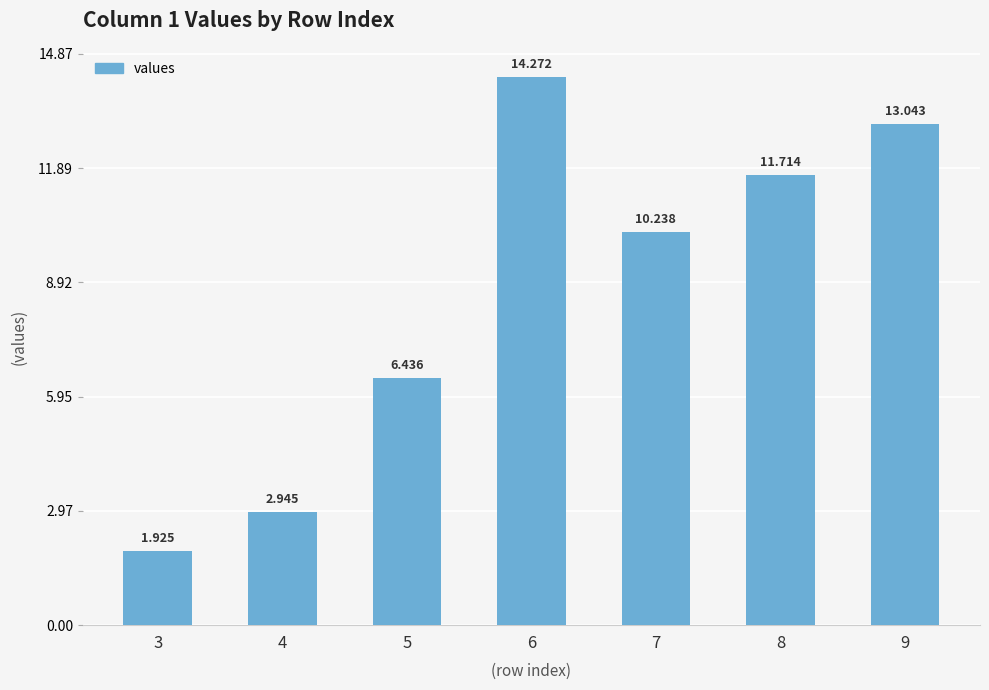

What is the value of the 4th bar from the left?

14.3